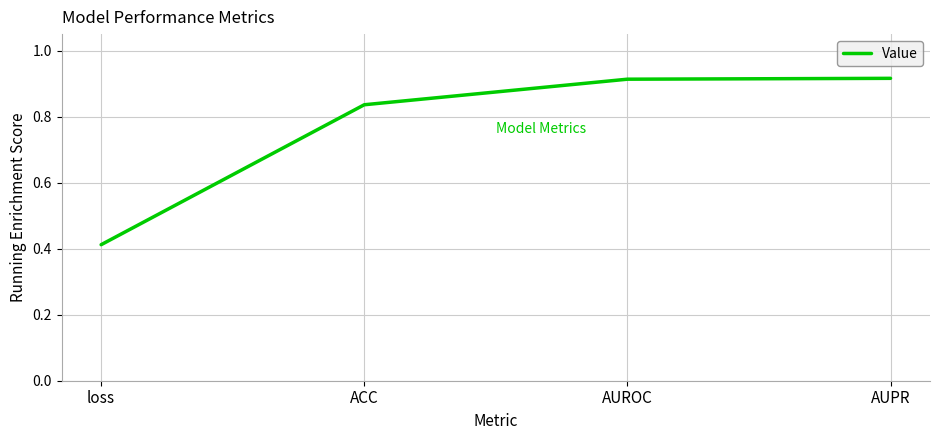

Count the values in the range 0 to 1.

4